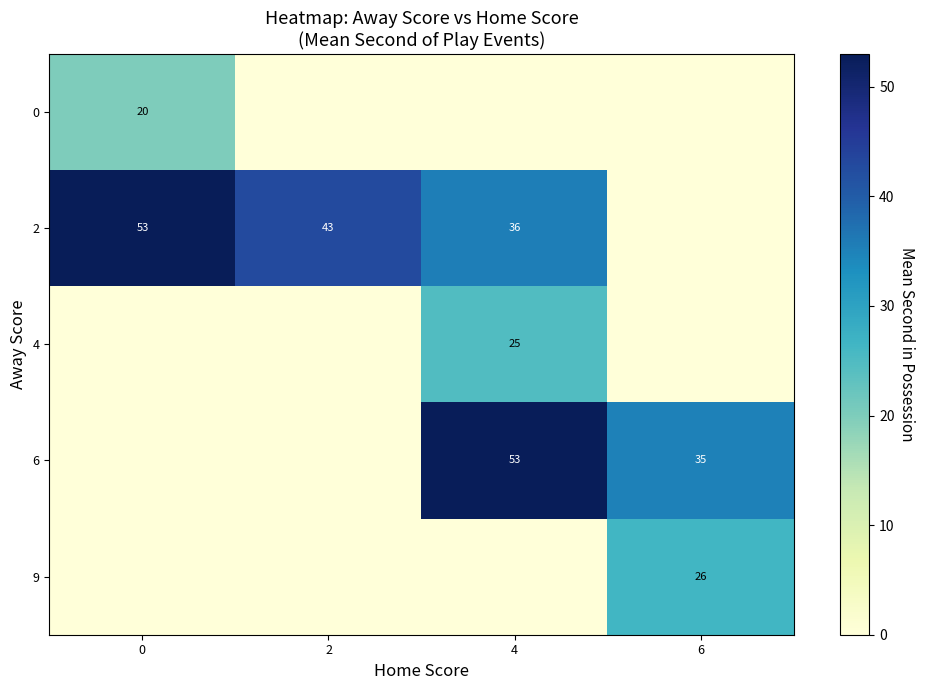

The 2 series shows 43 at 2. True or false?

True